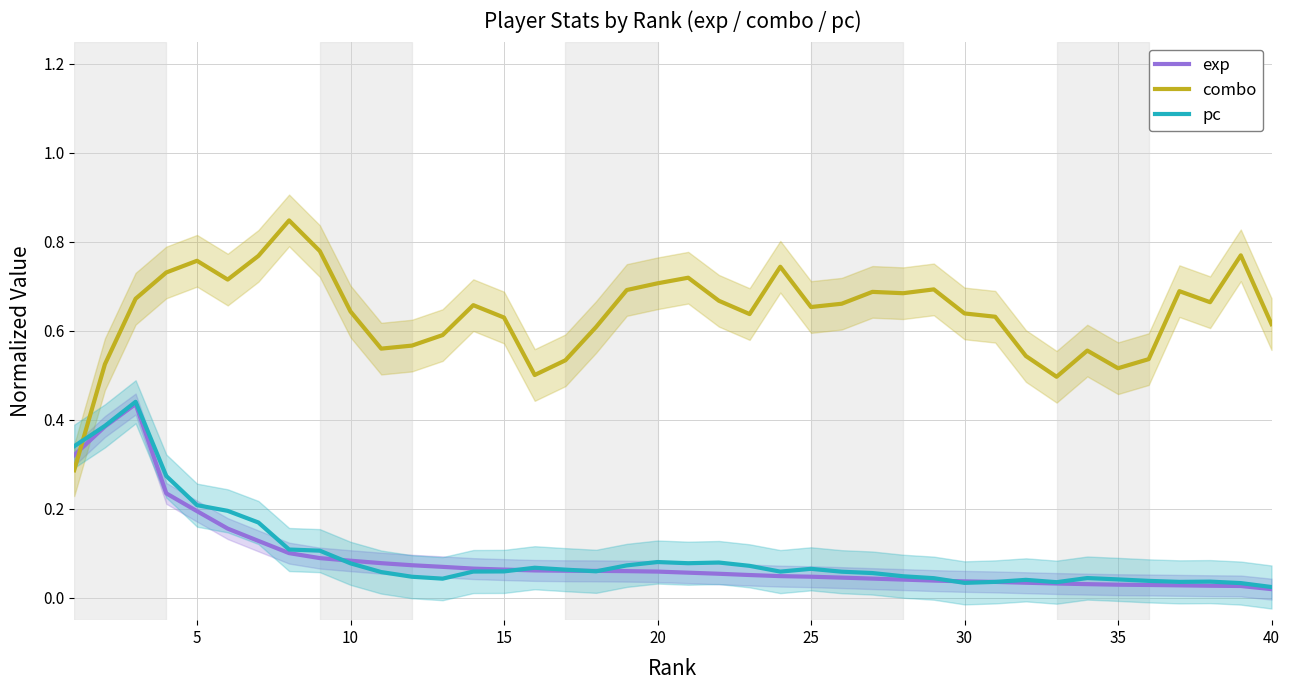

True or false: exp and combo intersect in this chart.

True